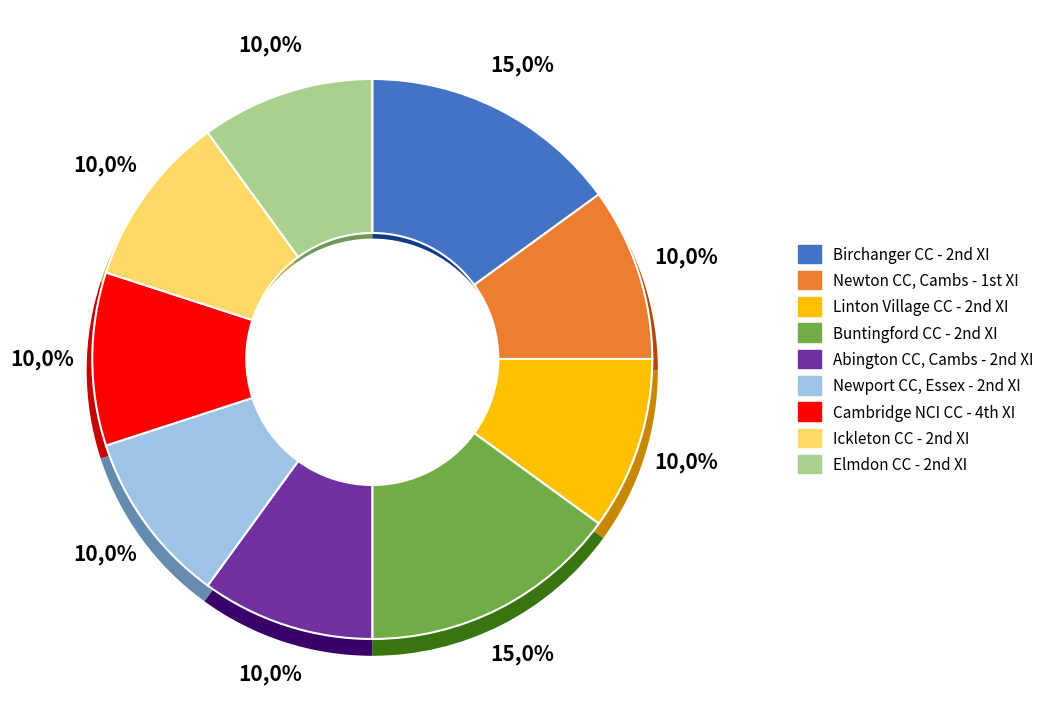

Does any single category account for the majority?

No